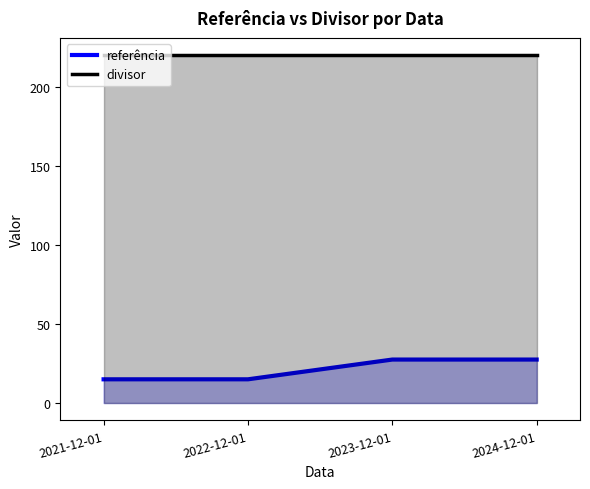

What is the average value of the referência series?

21.2